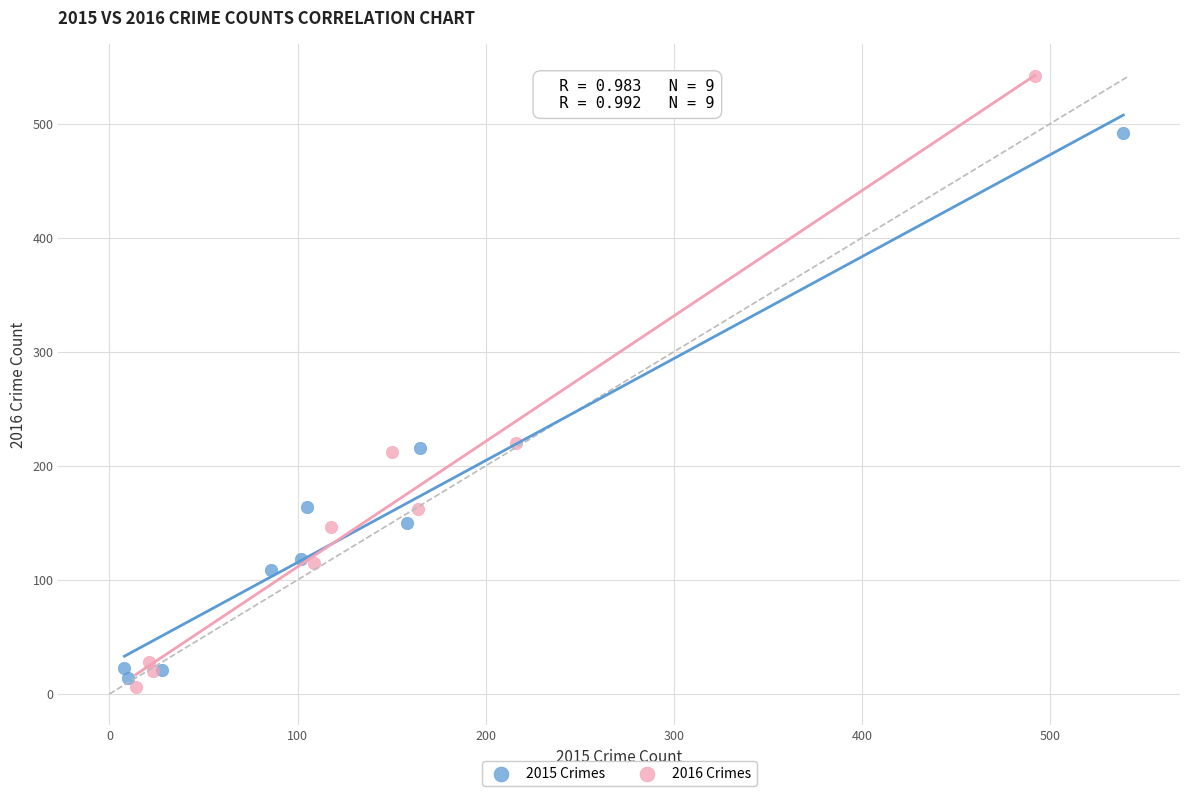

Which series reaches the minimum Y coordinate?

2016 Crimes